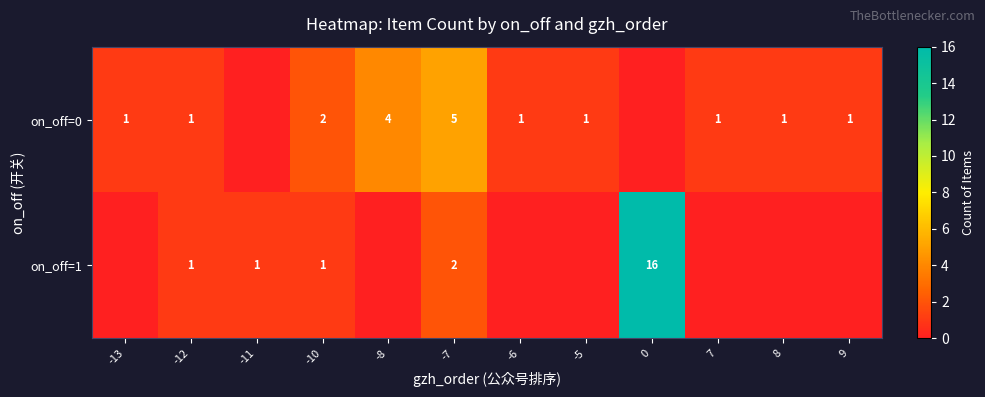

The on_off=0 series shows 4 at -8. True or false?

True